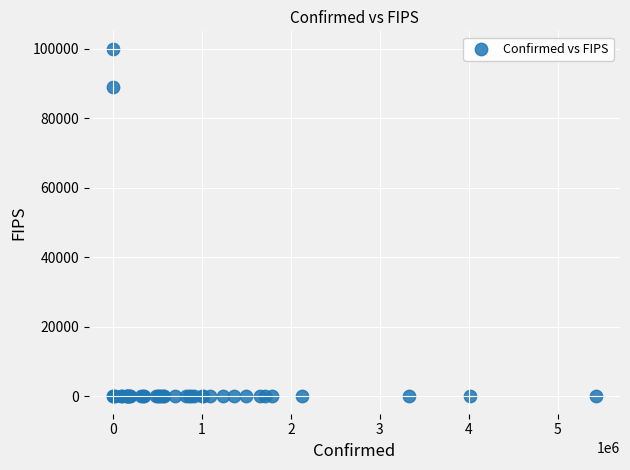

What Y value in the scatter plot is closest to 50000?

88888